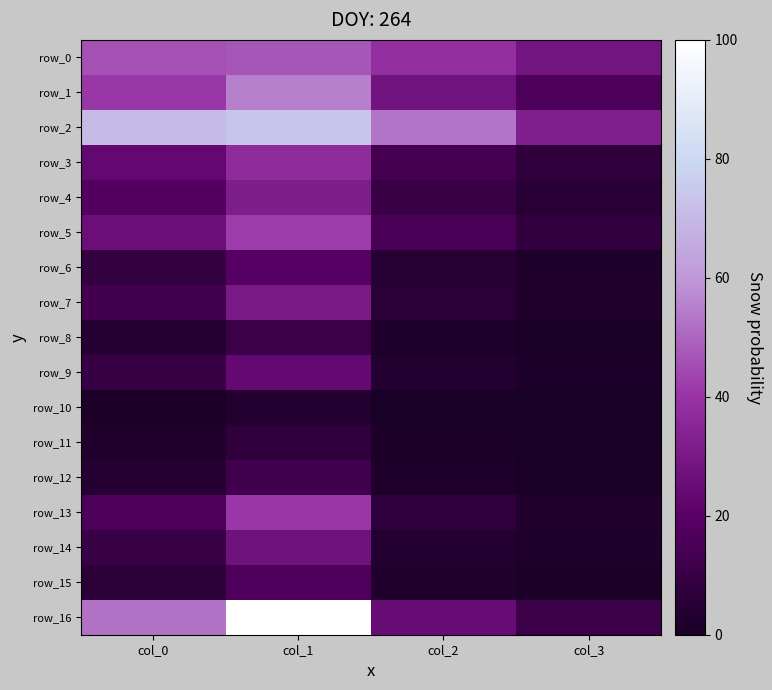

At which label does row_11 first exceed 2?

col_0